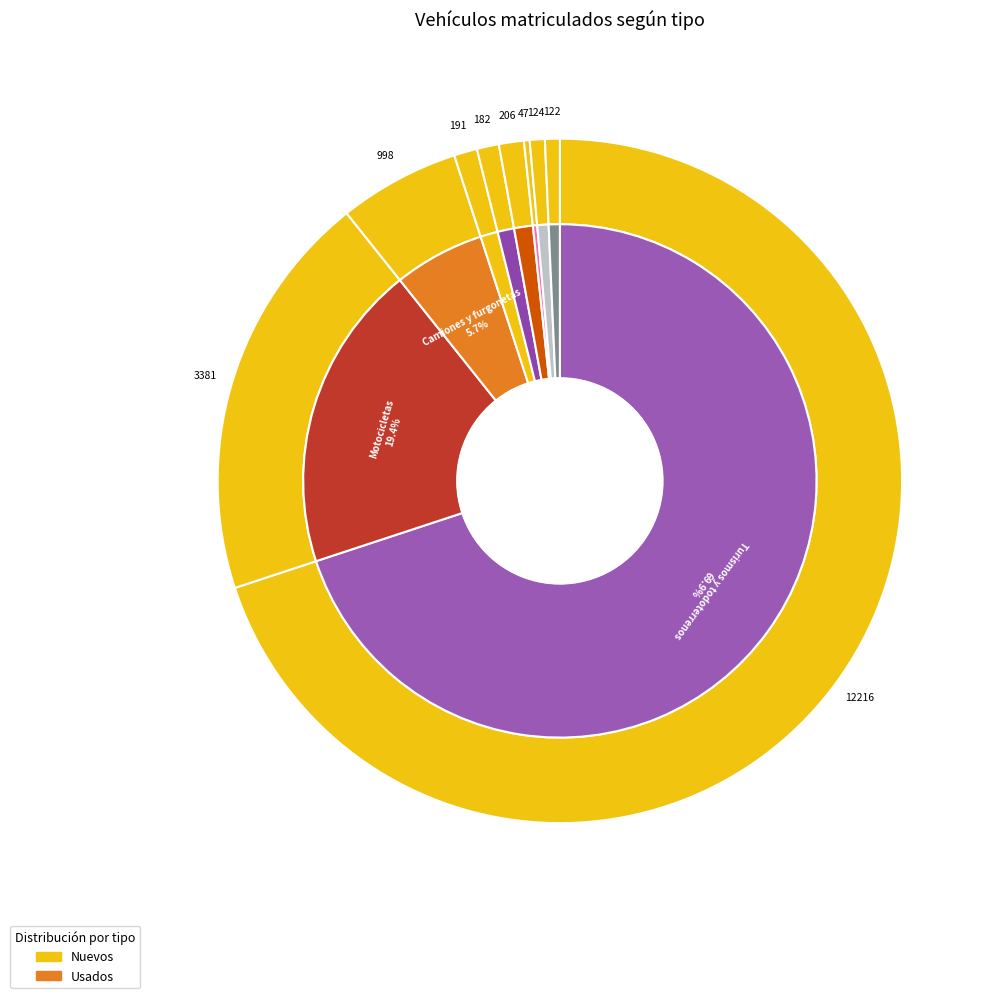

Which category has the biggest portion of the pie?

Turismos y todoterrenos